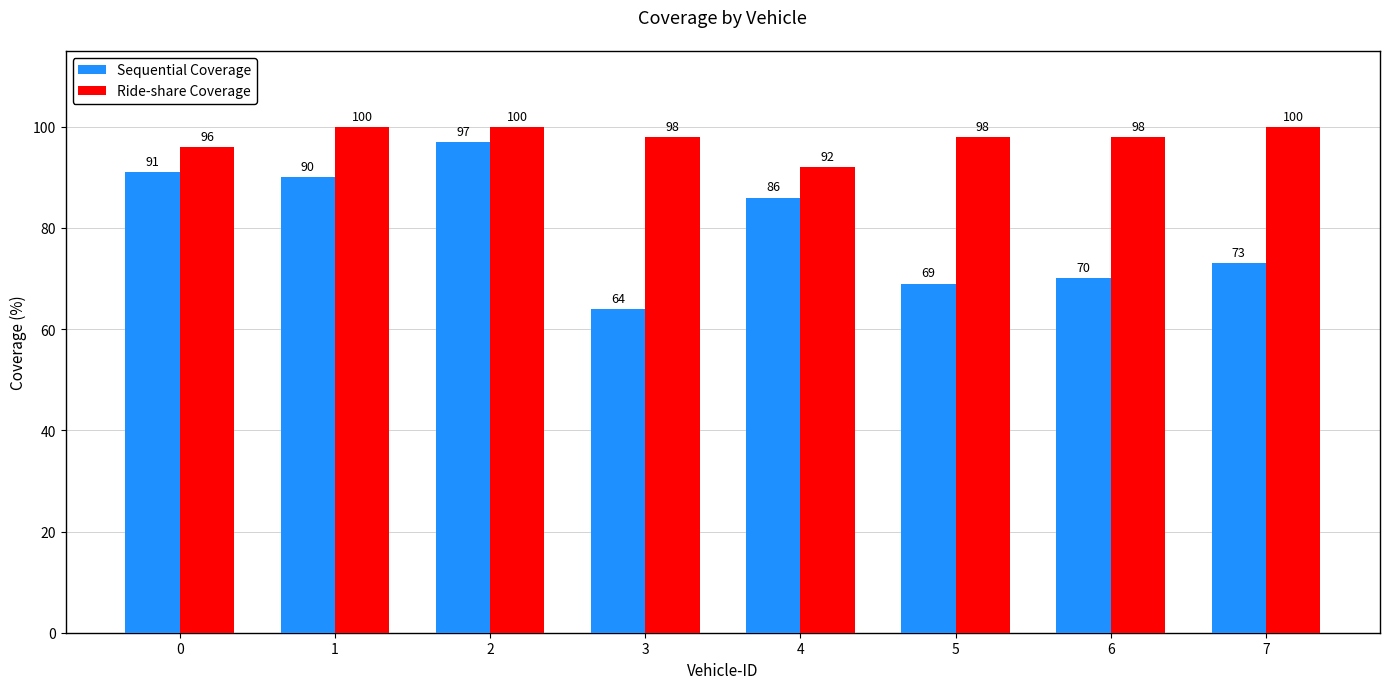

Which series changed the most between 4 and 6?

Sequential Coverage